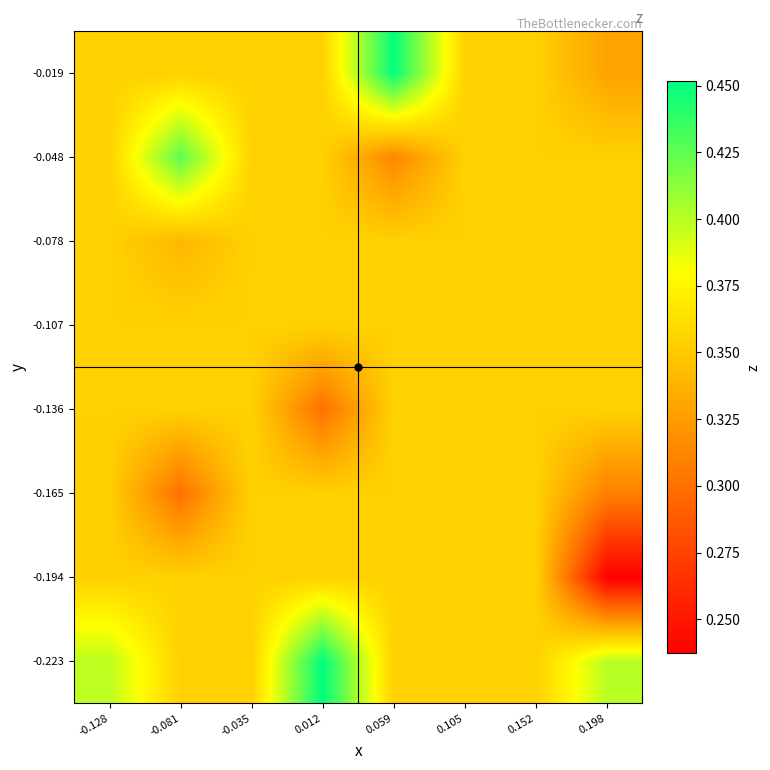

Reading left to right, what are all the values shown in this chart?

-0.223: -0.128=0.4	-0.081=0.4	-0.035=0.4	0.012=0.5	0.059=0.4	0.105=0.4	0.152=0.4	0.198=0.4
-0.194: -0.128=0.4	-0.081=0.4	-0.035=0.4	0.012=0.4	0.059=0.4	0.105=0.4	0.152=0.4	0.198=0.2
-0.165: -0.128=0.4	-0.081=0.3	-0.035=0.4	0.012=0.4	0.059=0.4	0.105=0.4	0.152=0.4	0.198=0.3
-0.136: -0.128=0.4	-0.081=0.4	-0.035=0.4	0.012=0.3	0.059=0.4	0.105=0.4	0.152=0.4	0.198=0.4
-0.107: -0.128=0.4	-0.081=0.4	-0.035=0.4	0.012=0.4	0.059=0.4	0.105=0.4	0.152=0.4	0.198=0.4
-0.078: -0.128=0.4	-0.081=0.3	-0.035=0.4	0.012=0.4	0.059=0.4	0.105=0.4	0.152=0.4	0.198=0.4
-0.048: -0.128=0.4	-0.081=0.4	-0.035=0.4	0.012=0.4	0.059=0.3	0.105=0.4	0.152=0.4	0.198=0.4
-0.019: -0.128=0.4	-0.081=0.4	-0.035=0.4	0.012=0.4	0.059=0.5	0.105=0.4	0.152=0.4	0.198=0.3